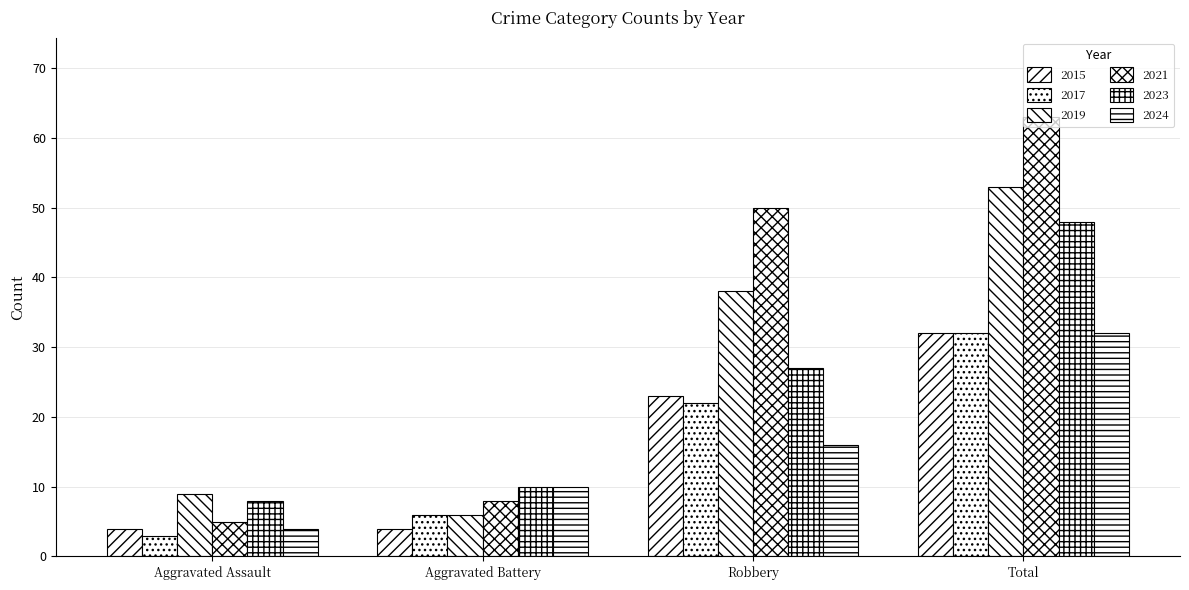

Does the chart contain stacked bars?

No